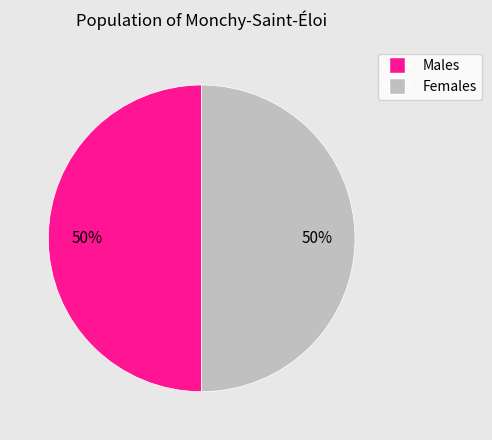

True or false: Females accounts for 50% of the total.

True